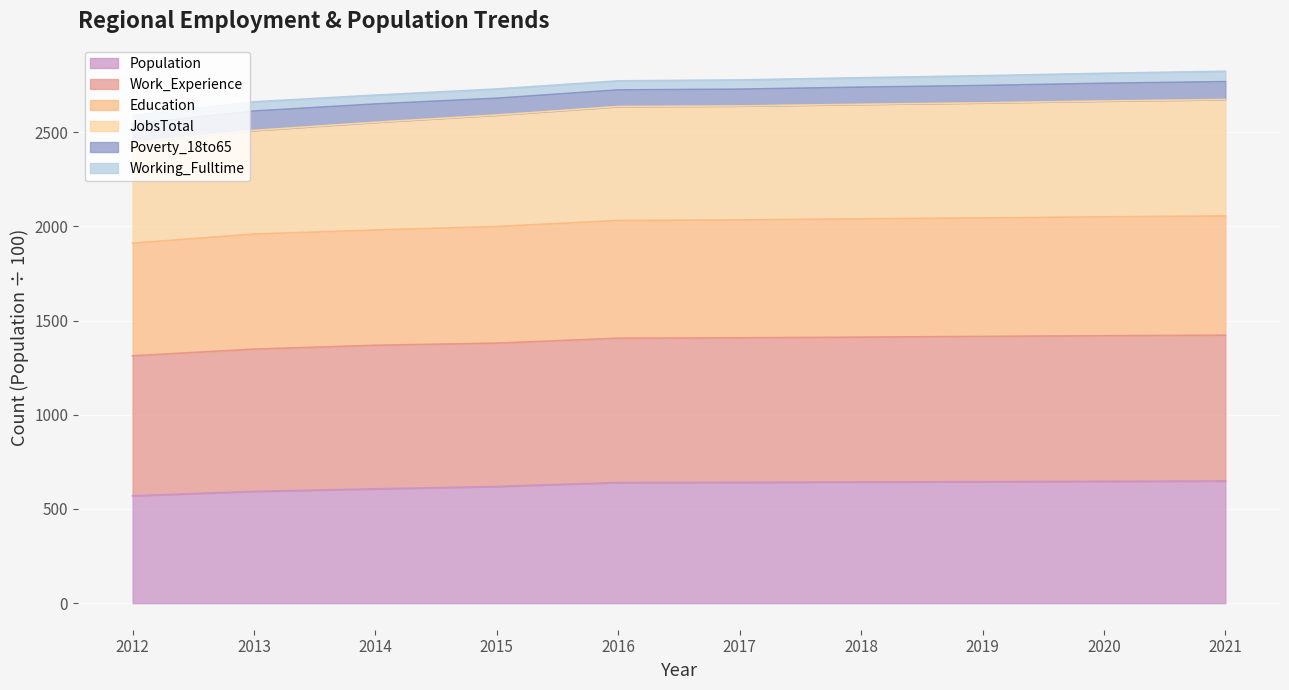

True or false: Education has a value of 3623.8 at 2021.

False